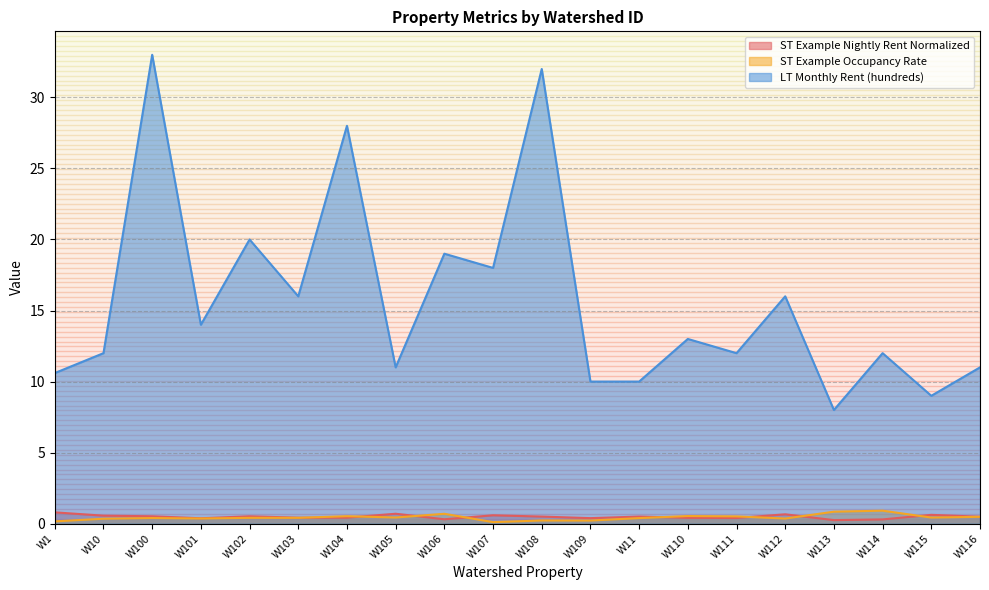

Does the chart have visible grid lines?

Yes